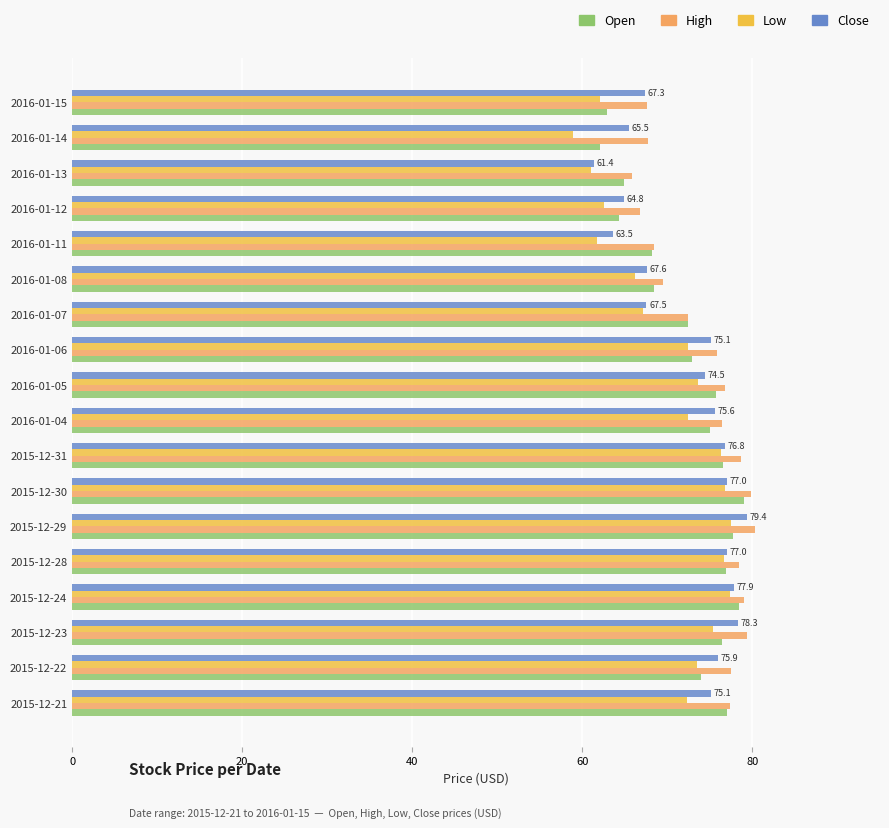

Which series has the largest total across all categories?

High